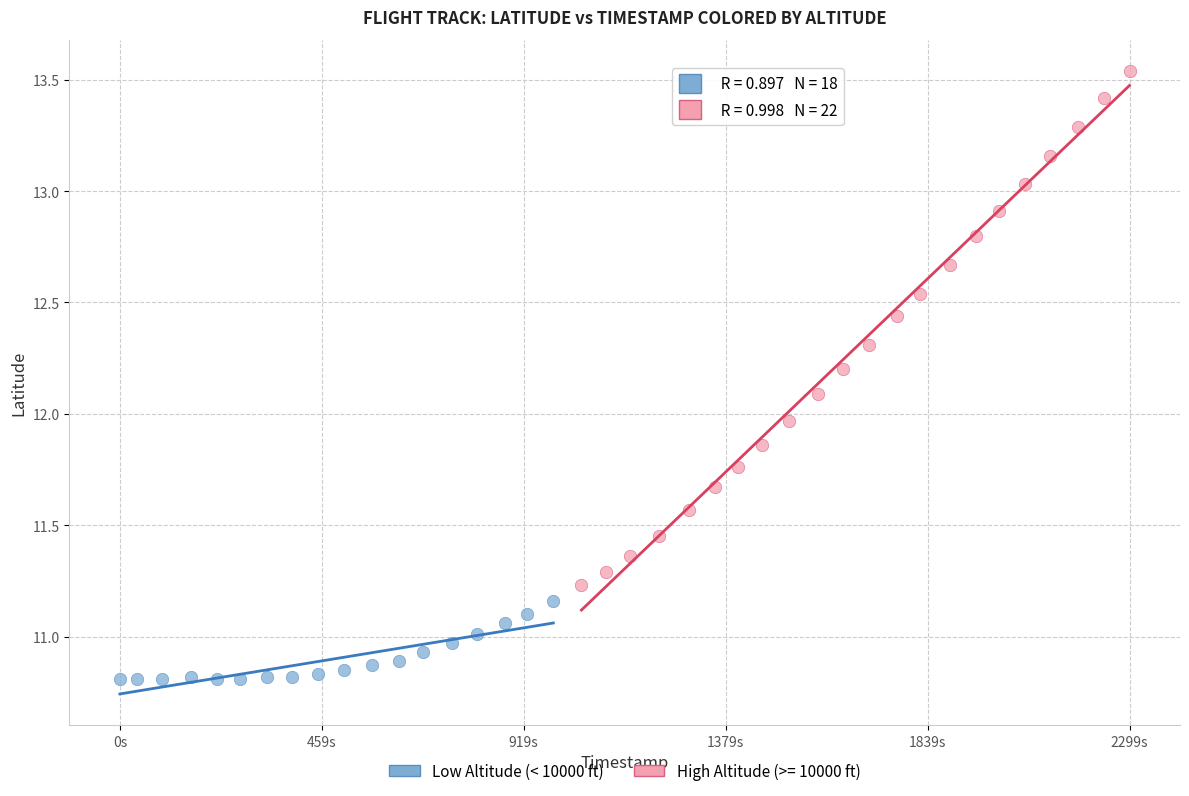

Which series contains the lowest Y value?

Low Altitude (< 10000 ft)